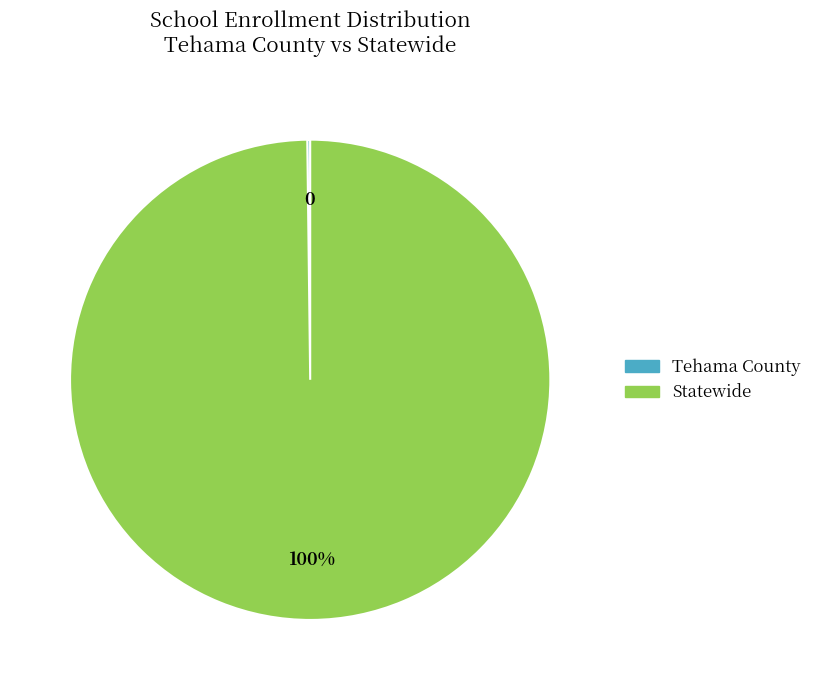

Does any single category account for the majority?

Yes